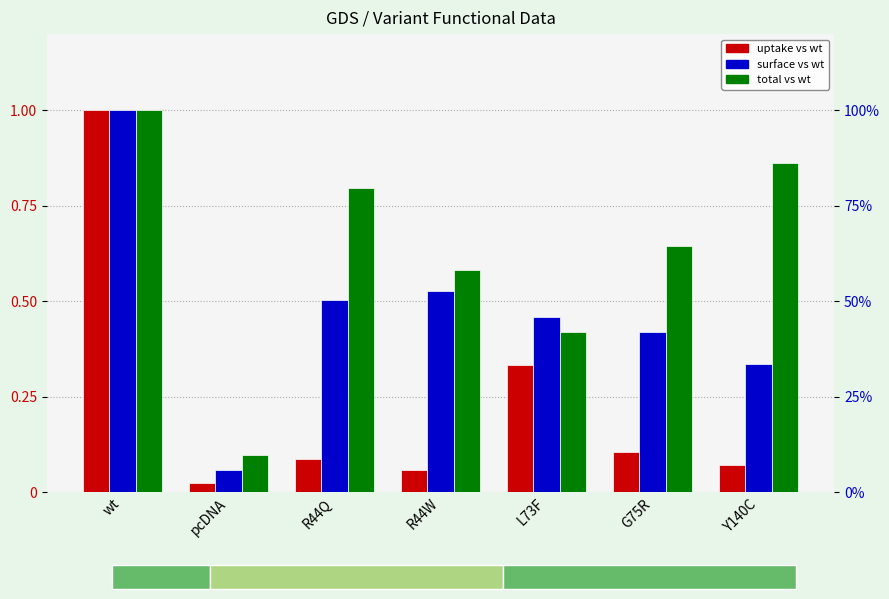

Reading left to right, transcribe all the data shown in this chart.

uptake vs wt: wt=1.0	pcDNA=0.0	R44Q=0.1	R44W=0.1	L73F=0.3	G75R=0.1	Y140C=0.1
surface vs wt: wt=1.0	pcDNA=0.1	R44Q=0.5	R44W=0.5	L73F=0.5	G75R=0.4	Y140C=0.3
total vs wt: wt=1.0	pcDNA=0.1	R44Q=0.8	R44W=0.6	L73F=0.4	G75R=0.6	Y140C=0.9